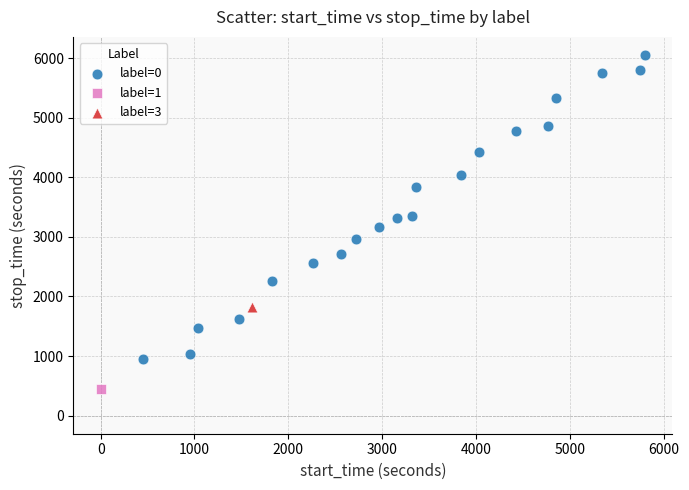

What are all the series names shown in the legend?

label=0, label=1, label=3